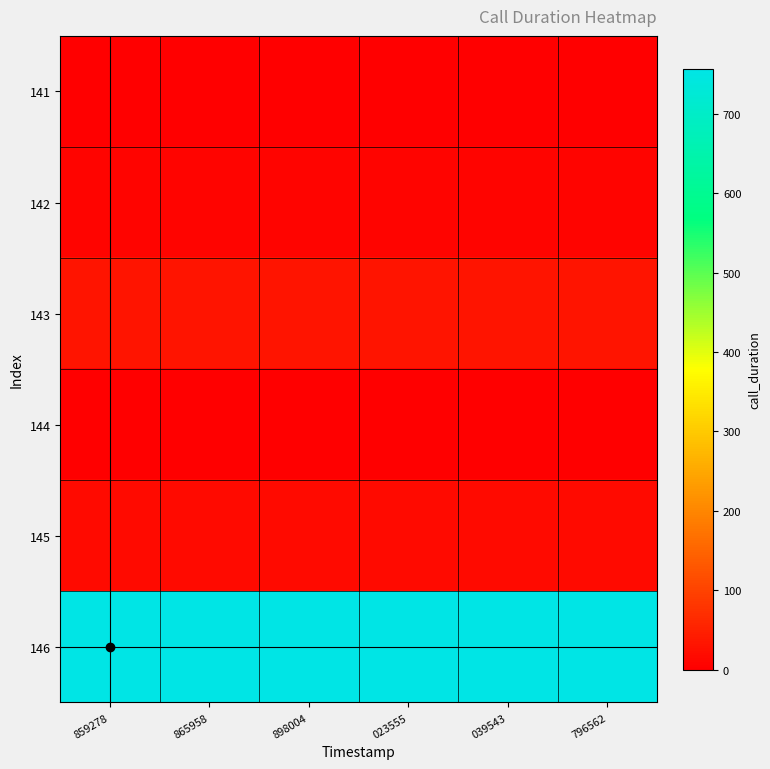

Reading left to right, list all the values displayed in this chart.

141: 859278=0	865958=0	898004=0	023555=0	039543=0	796562=0
142: 859278=6	865958=6	898004=6	023555=6	039543=6	796562=6
143: 859278=32	865958=32	898004=32	023555=32	039543=32	796562=32
144: 859278=0	865958=0	898004=0	023555=0	039543=0	796562=0
145: 859278=15	865958=15	898004=15	023555=15	039543=15	796562=15
146: 859278=757	865958=757	898004=757	023555=757	039543=757	796562=757